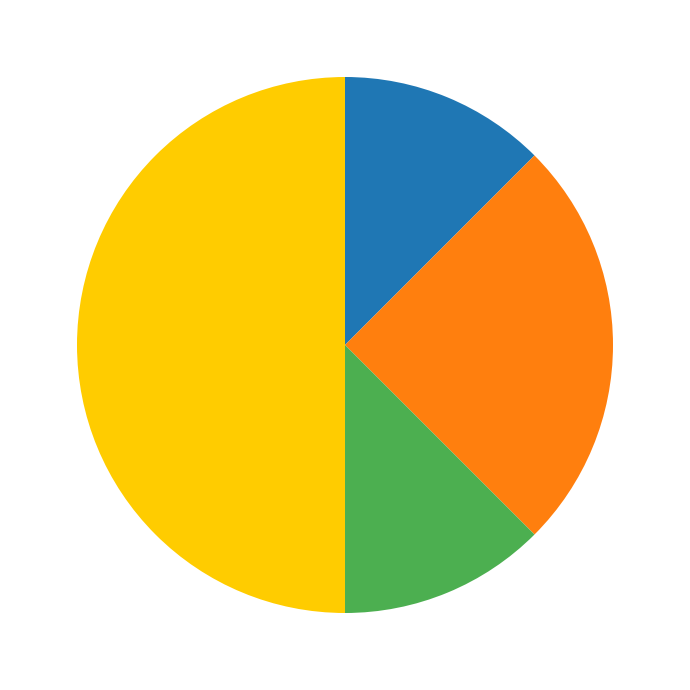

How many segments does this pie chart have?

5